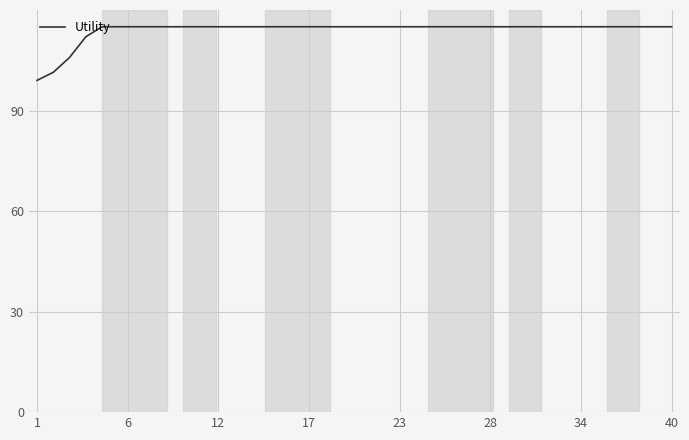

What is the smallest value displayed?

99.0